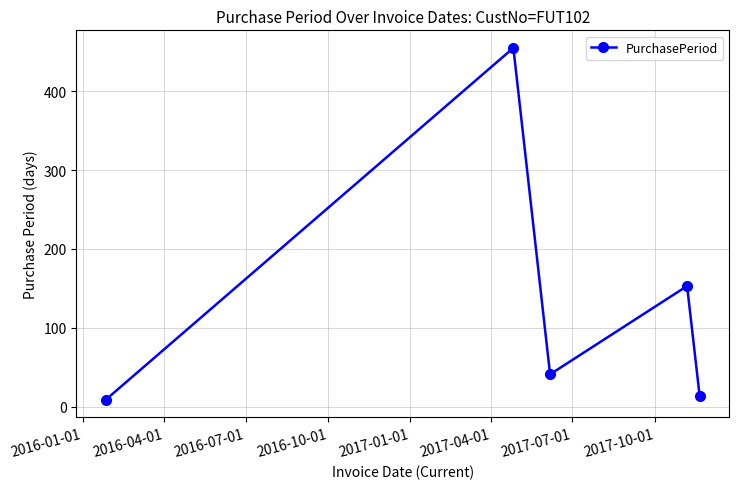

How many lines are shown in the chart?

1